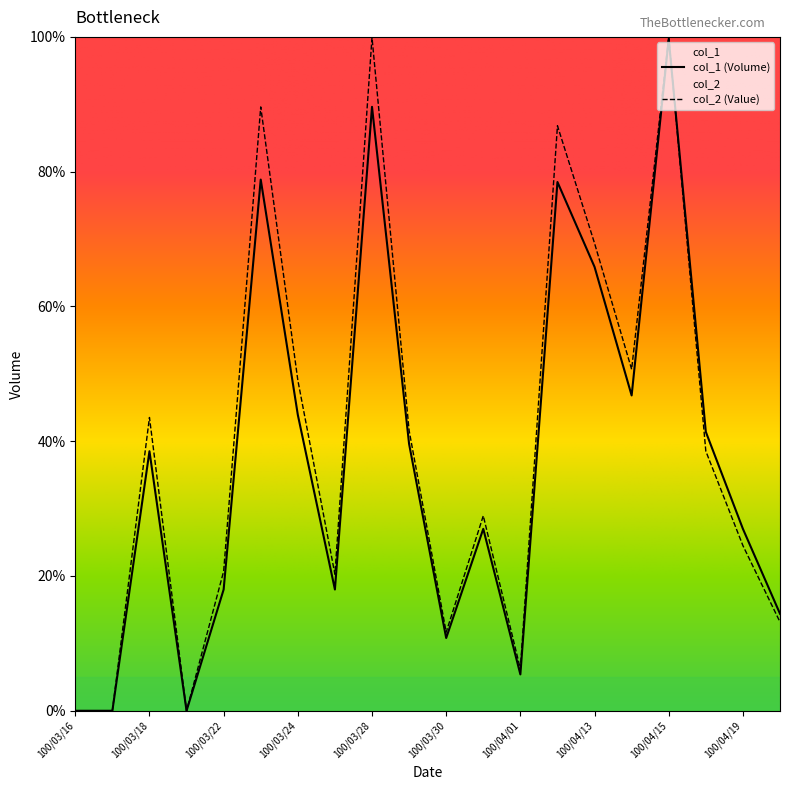

Does the chart display data point markers on the line(s)?

No